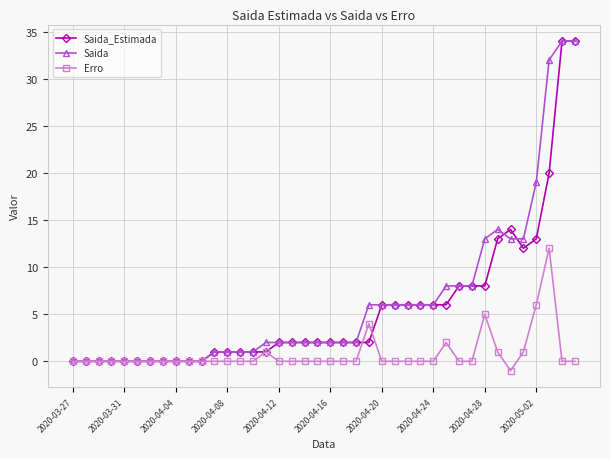

Reading left to right, transcribe all the data shown in this chart.

Saida_Estimada: 0	0	0	0	0	0	0	0	0	0	0	1	1	1	1	1	2	2	2	2	2	2	2	2	6	6	6	6	6	6	8	8	8	13	14	12	13	20	34	34
Saida: 0	0	0	0	0	0	0	0	0	0	0	1	1	1	1	2	2	2	2	2	2	2	2	6	6	6	6	6	6	8	8	8	13	14	13	13	19	32	34	34
Erro: 0	0	0	0	0	0	0	0	0	0	0	0	0	0	0	1	0	0	0	0	0	0	0	4	0	0	0	0	0	2	0	0	5	1	-1	1	6	12	0	0